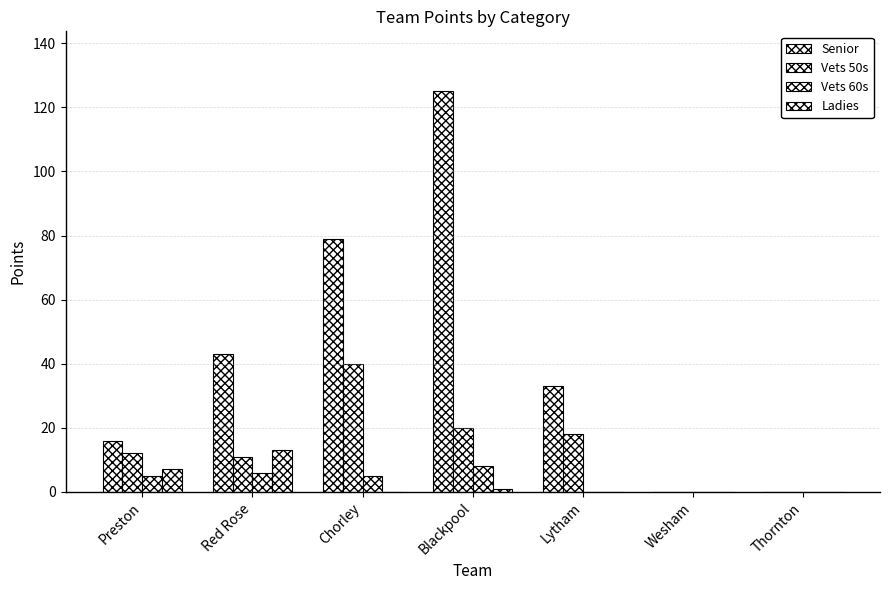

Are the bars grouped side by side (vs. stacked)?

Yes